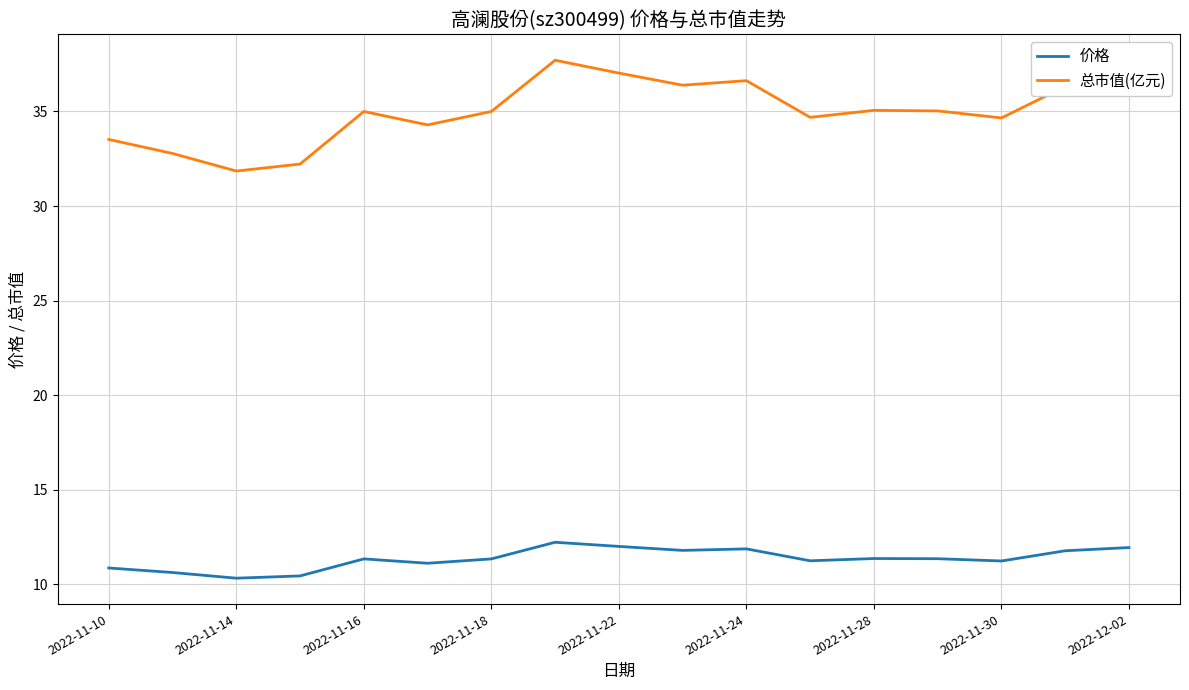

Is this an area chart (filled region under the line)?

No